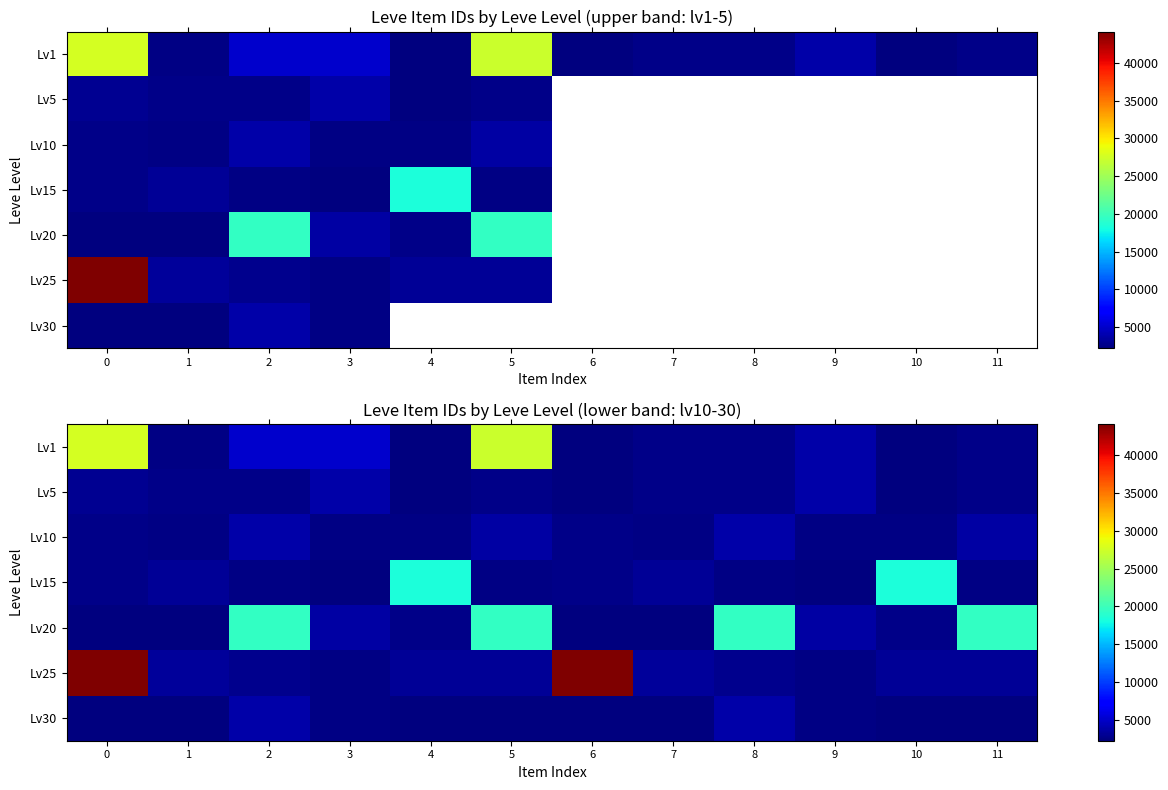

What value does the Lv15 series have at 3, to the nearest 100?

2200